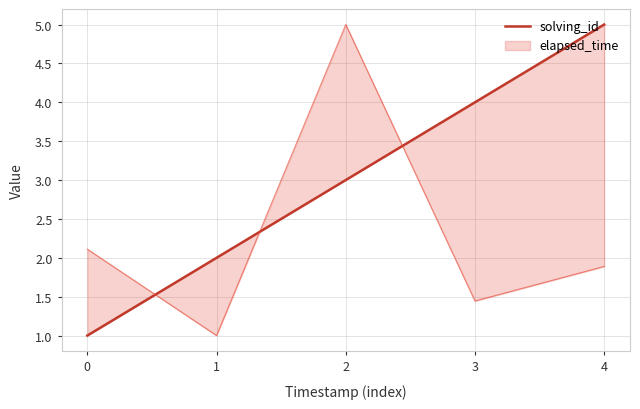

True or false: the data has more than 2 interior local peaks.

False